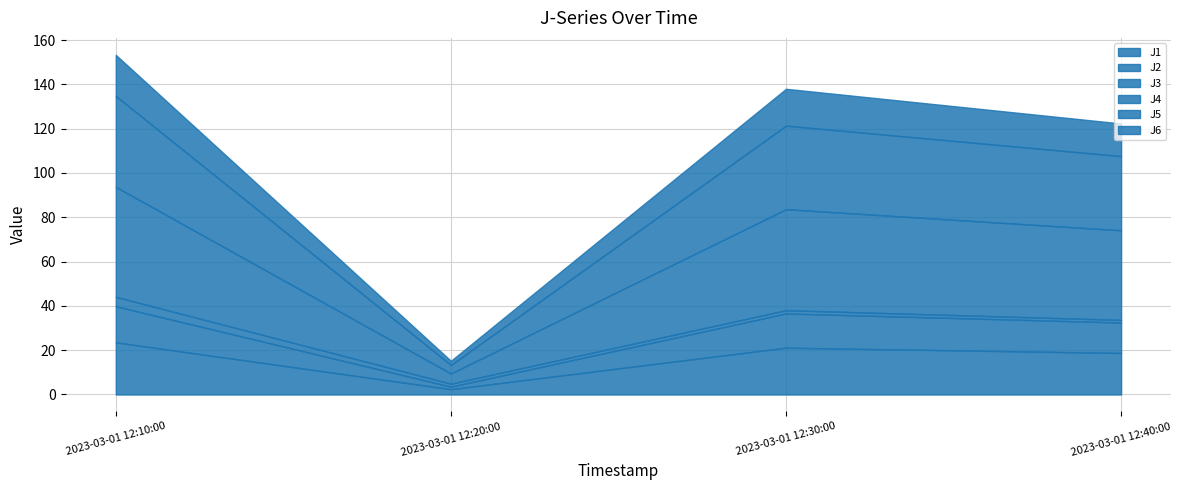

Does the chart have visible grid lines?

Yes